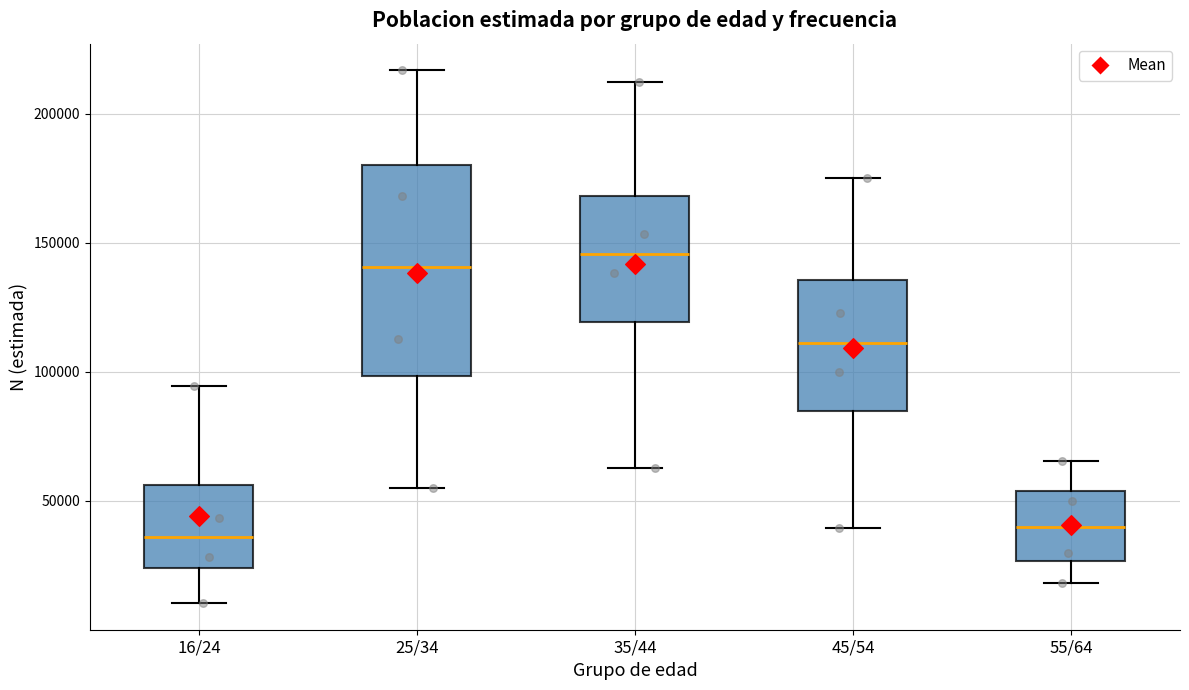

Where is the upper edge of the box for 16/24 on the y-axis? The values are not printed on the chart, so give them approximately, as read against the axis.

55000